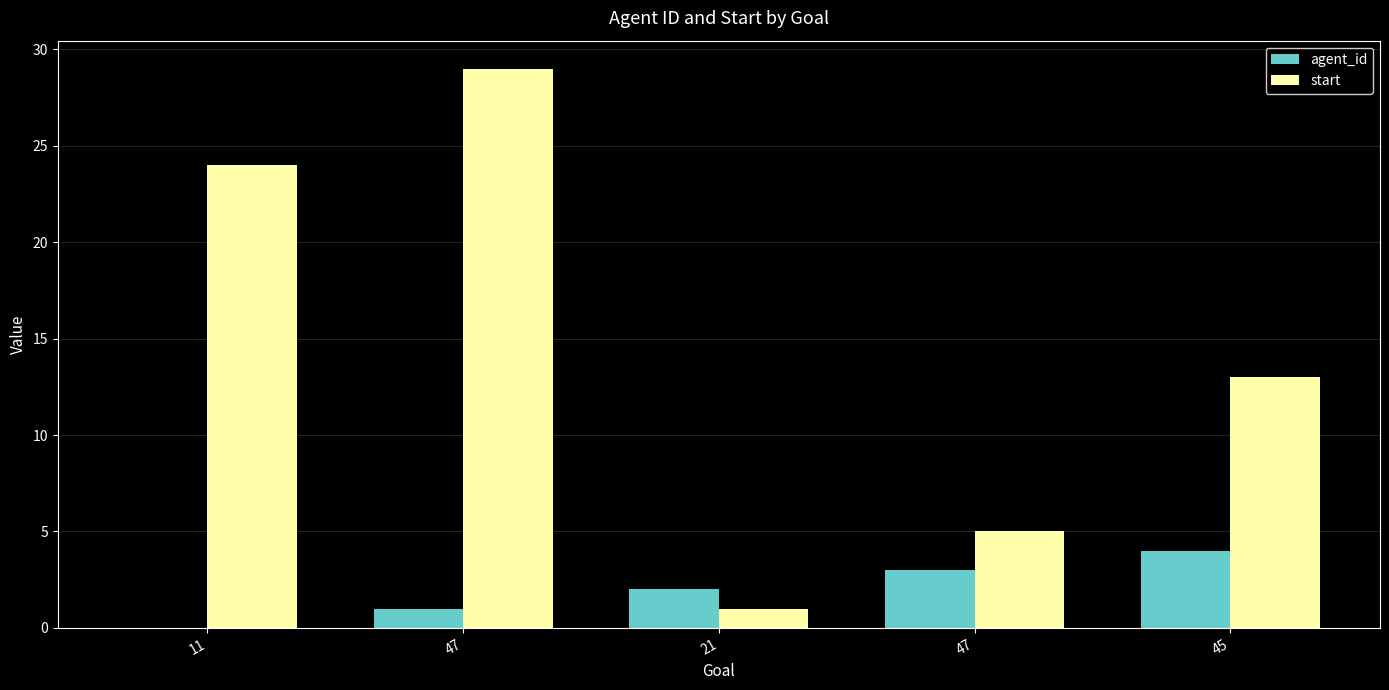

How many groups of bars are there?

5